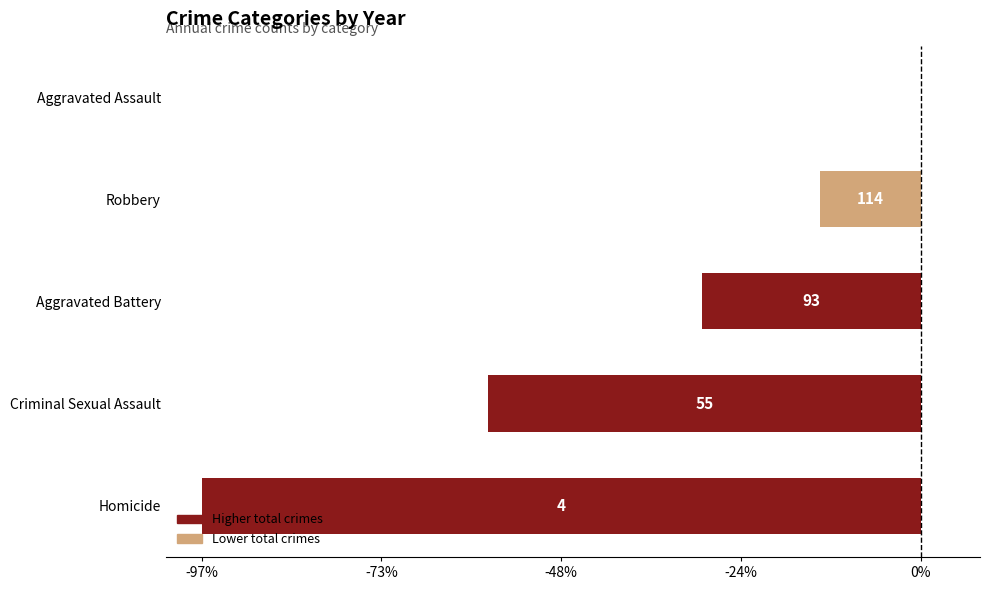

Are the bars horizontal?

Yes